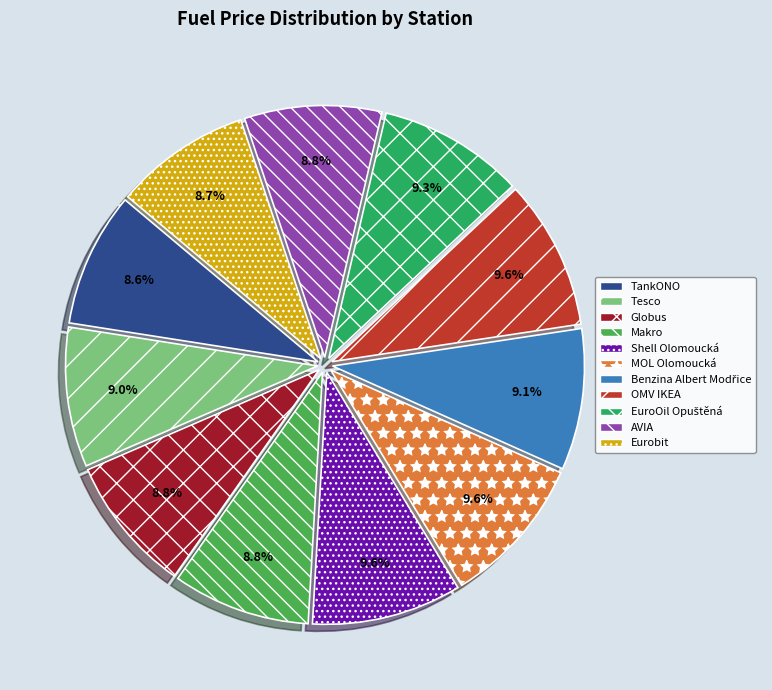

Is there a majority slice in this chart?

No